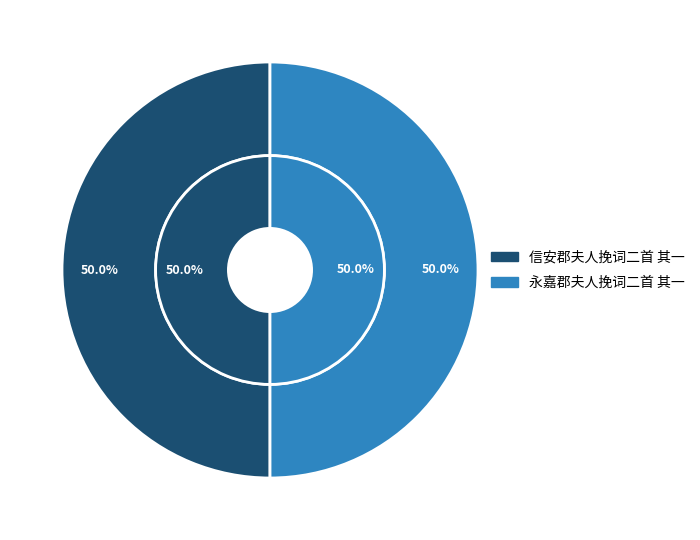

How many segments does this pie chart have?

2